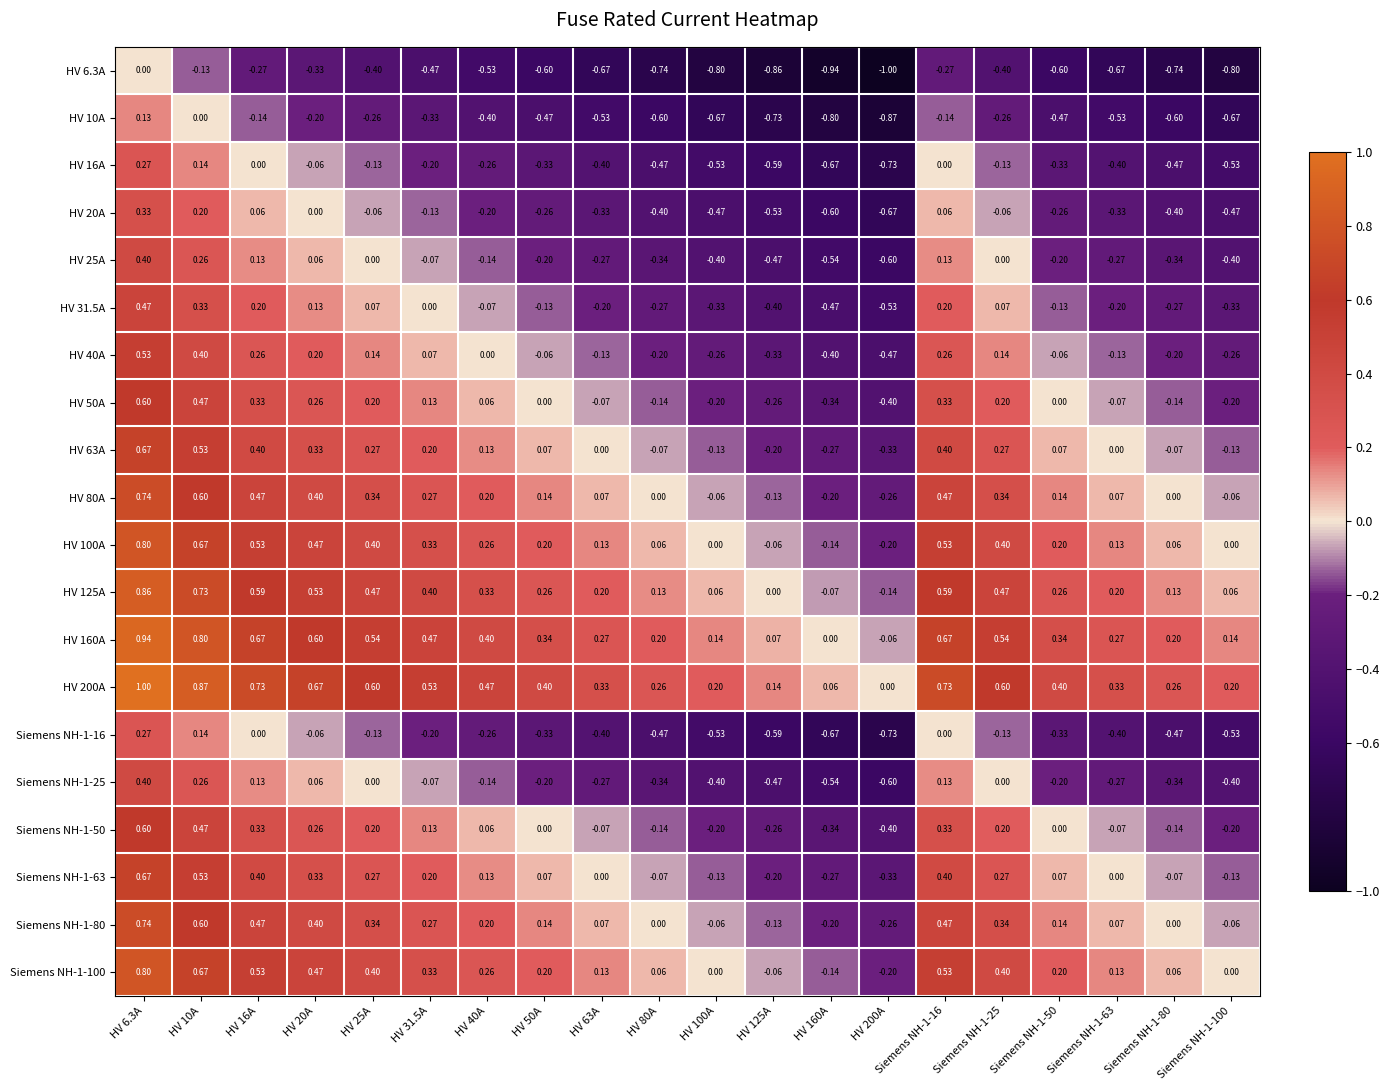

Is the value of HV 40A at HV 16A greater than the value of HV 6.3A at Siemens NH-1-80?

Yes